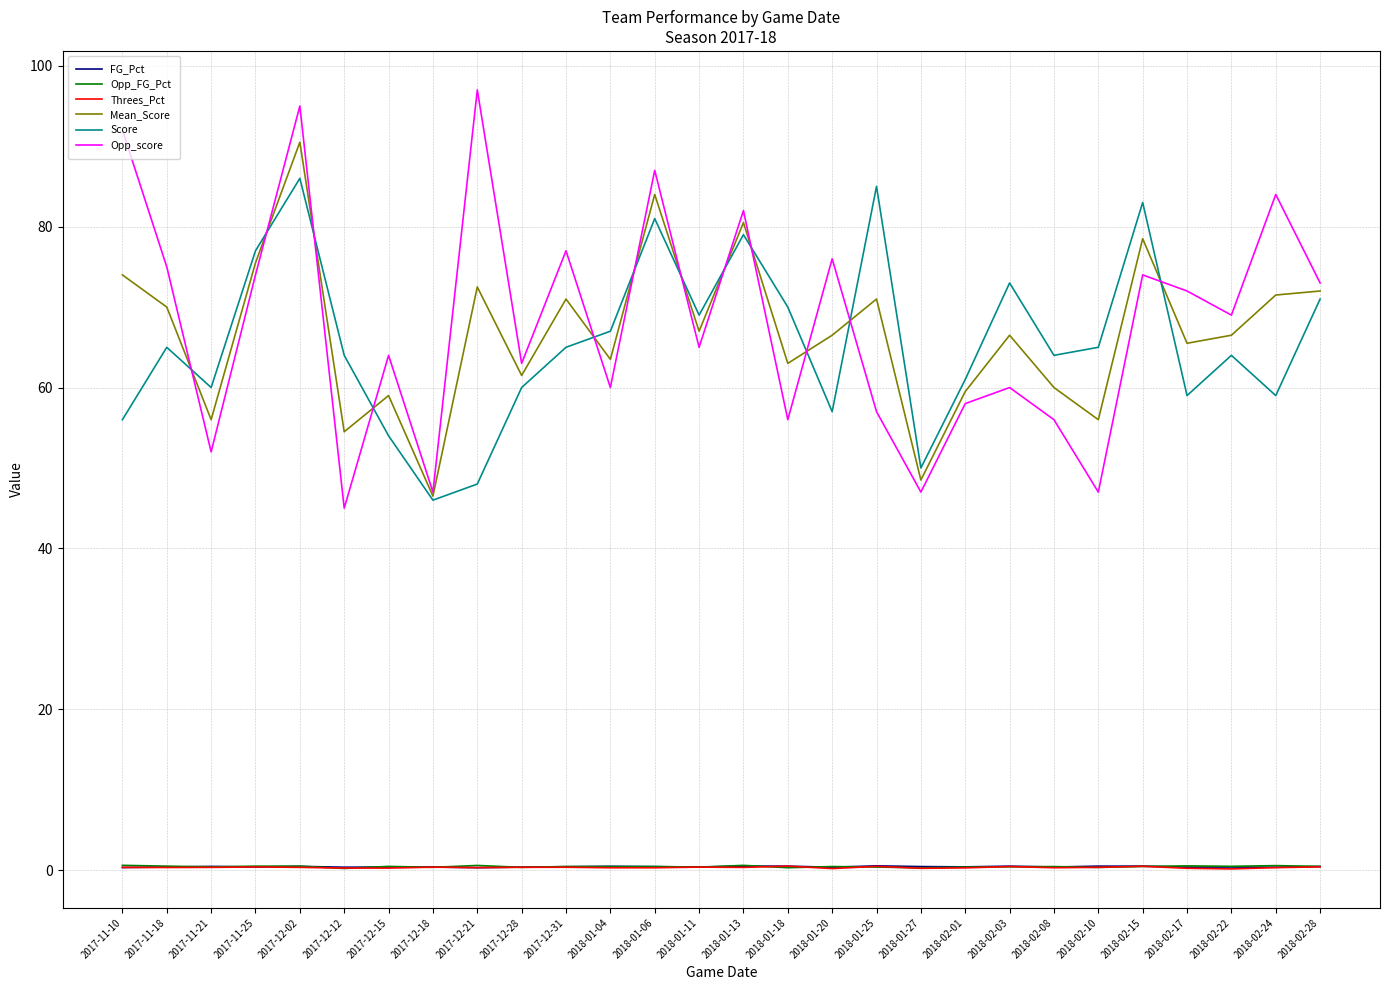

At which category is the sum across all series the highest?

2017-12-02